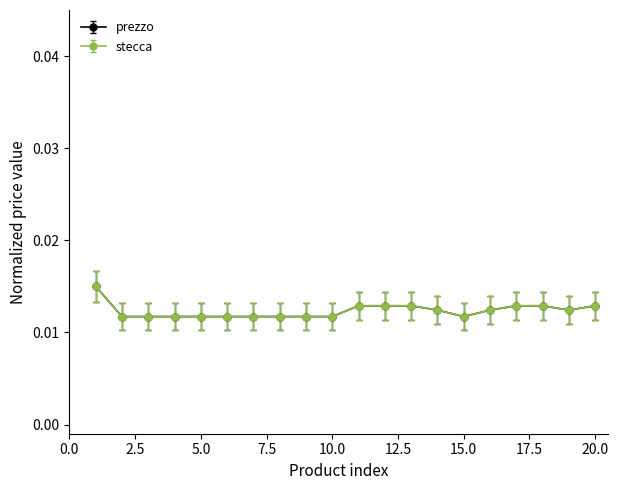

Is this an area chart (filled region under the line)?

No